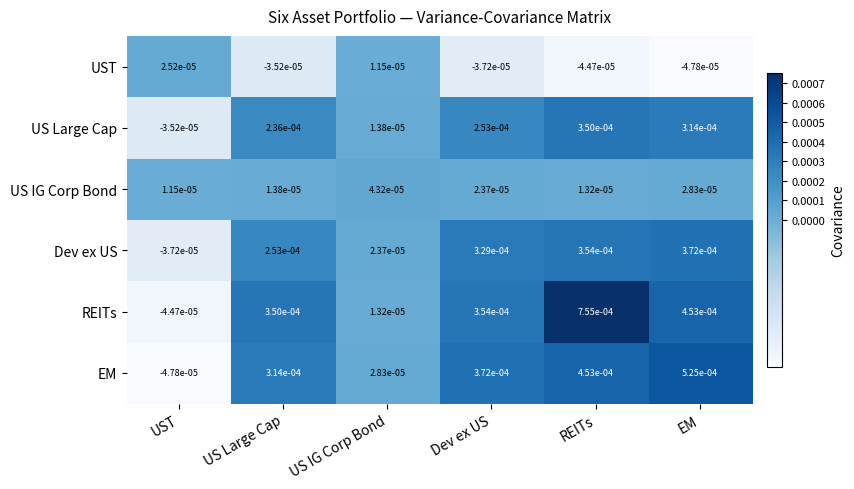

At Dev ex US, list the series in order from largest to smallest.

EM, REITs, Dev ex US, US Large Cap, US IG Corp Bond, UST